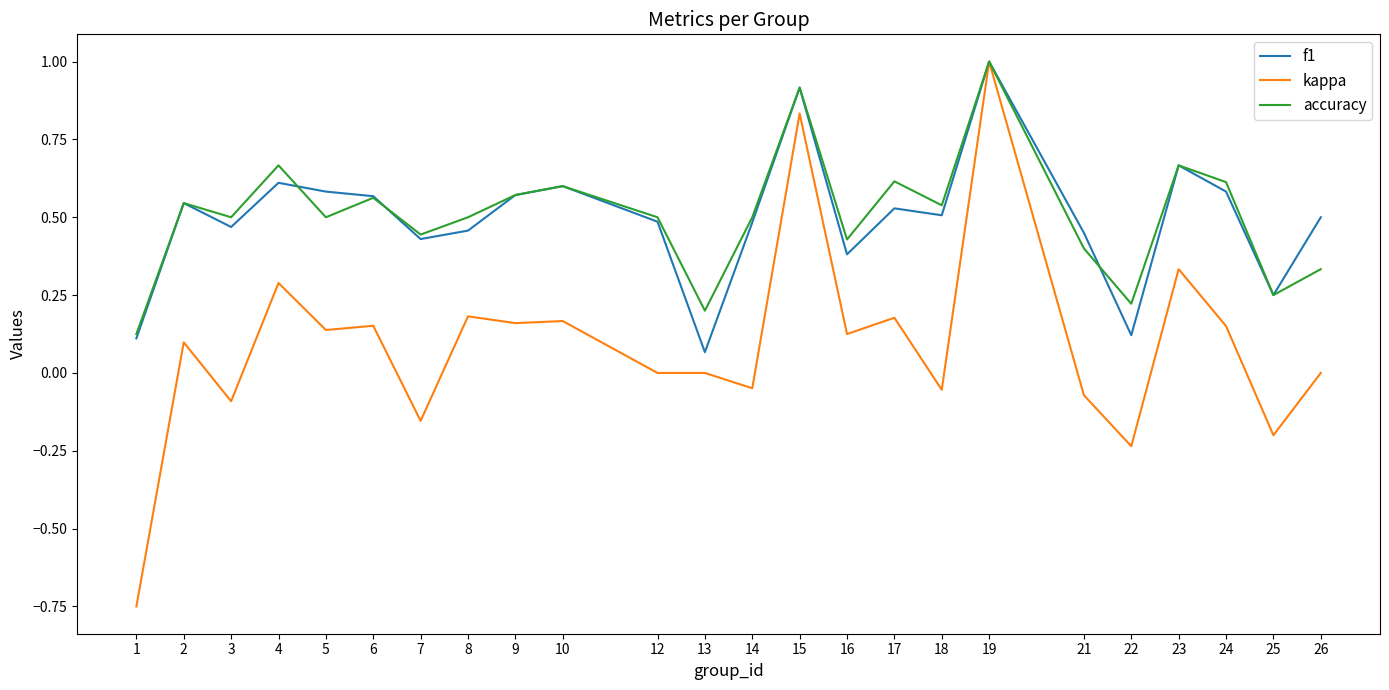

Which category has the highest value in the kappa series?

19